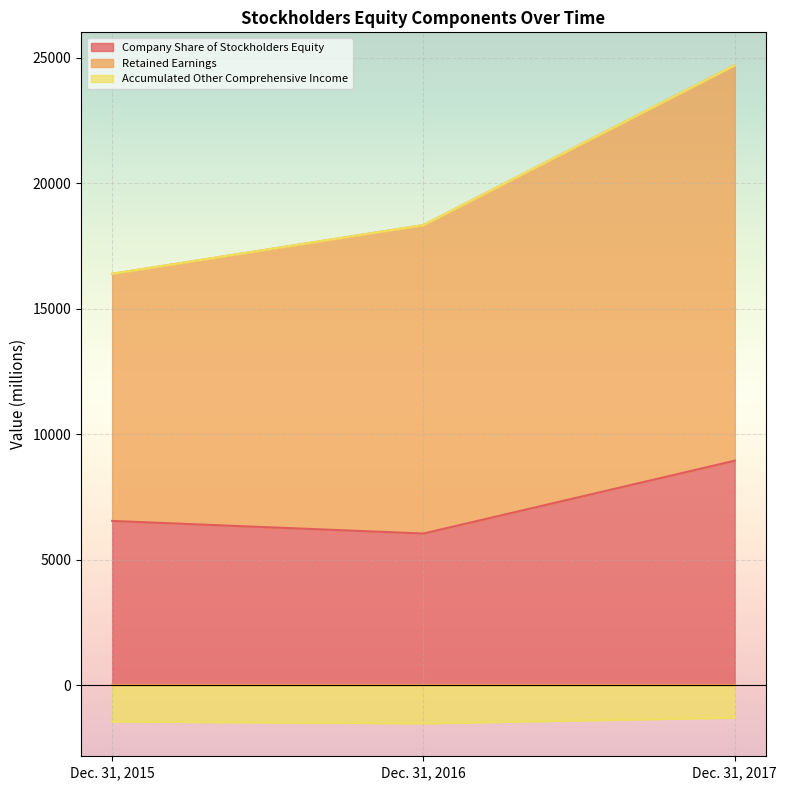

The Company Share of Stockholders Equity series shows 5715 at Dec. 31, 2017. True or false?

False